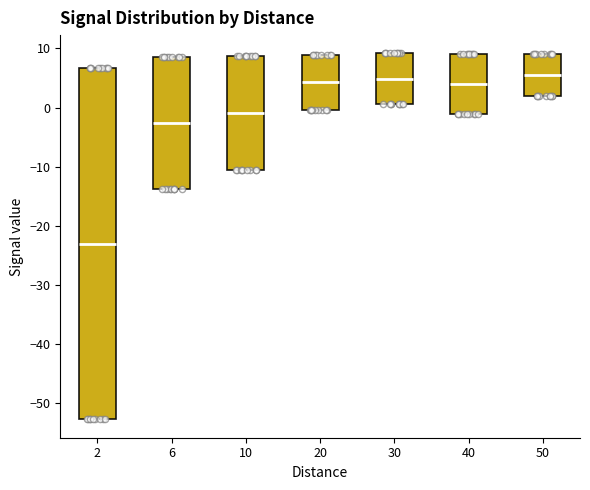

Reading left to right, read every box against the y-axis: the position of its median line, the range the box covers, and the ends of its whiskers. The values are not printed on the chart, so give them approximately, as read against the axis.

2: median -23, box -53 to 7, whiskers -53 to 7
6: median -3, box -14 to 9, whiskers -14 to 9
10: median -1, box -10 to 9, whiskers -10 to 9
20: median 4, box 0 to 9, whiskers 0 to 9
30: median 5, box 1 to 9, whiskers 1 to 9
40: median 4, box -1 to 9, whiskers -1 to 9
50: median 6, box 2 to 9, whiskers 2 to 9